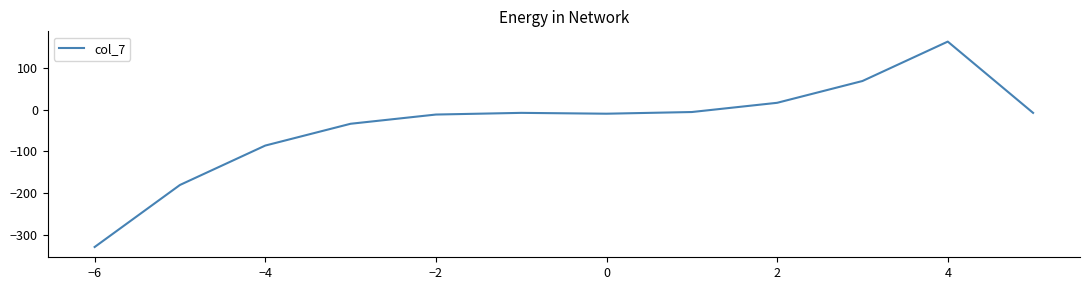

What is the difference between the maximum and minimum values?

490